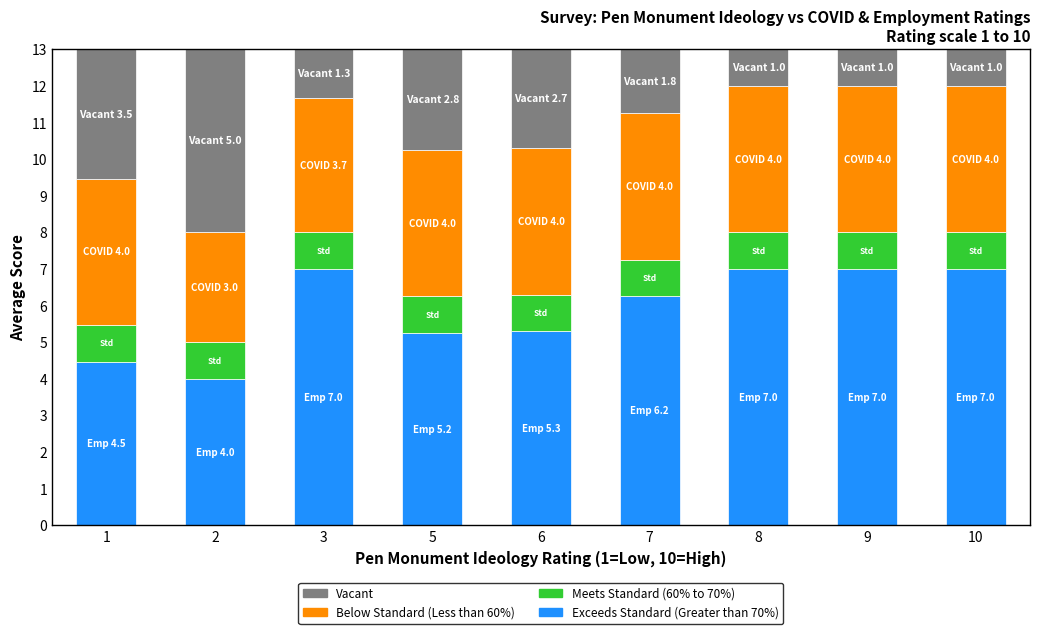

Is it true that Exceeds Standard (Greater than 70%) equals 7.0 at 3?

True